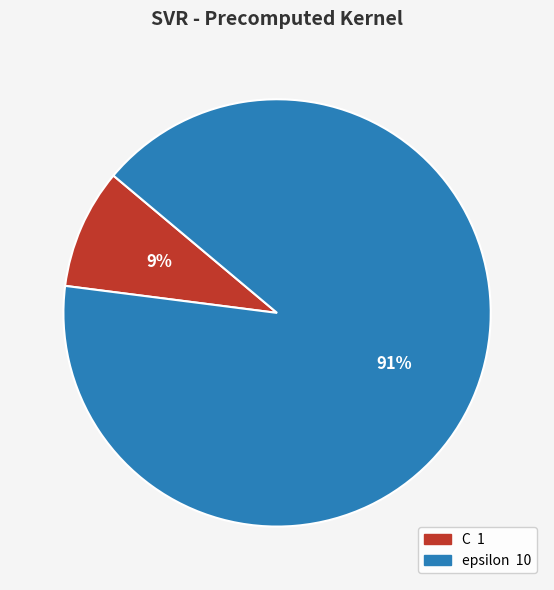

To the nearest percent, what portion does epsilon represent?

91%